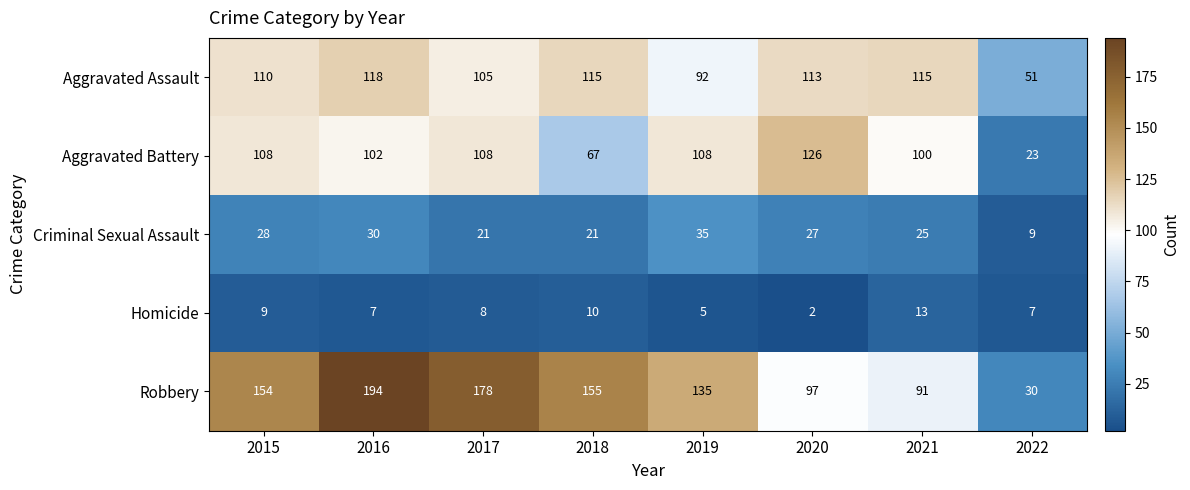

Rank the series at 2018 from highest to lowest value.

Robbery, Aggravated Assault, Aggravated Battery, Criminal Sexual Assault, Homicide